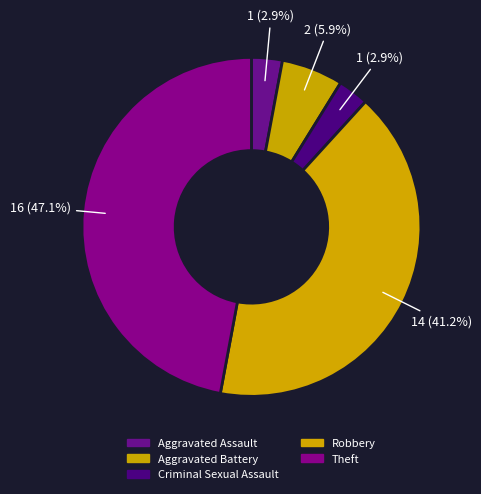

To the nearest percent, what is the difference between the largest and smallest slice percentages?

44%